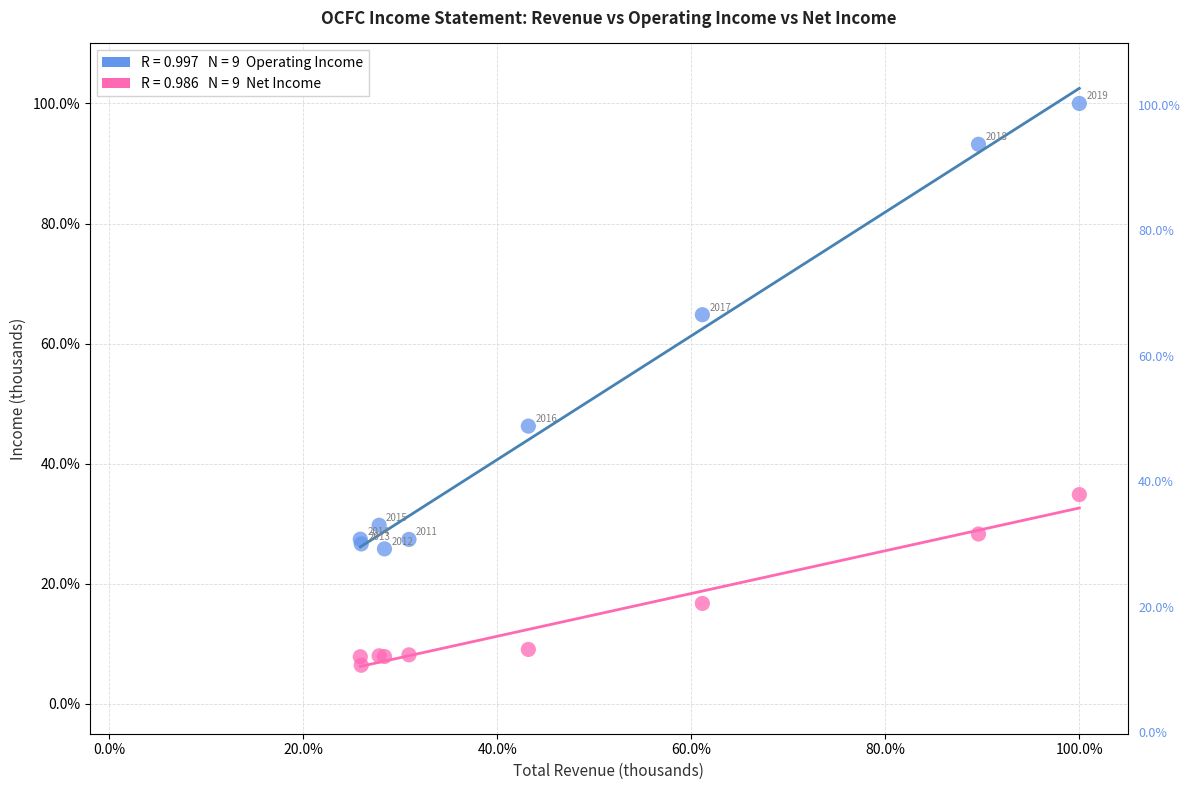

Across all series, what Y value is closest to 53?

46.2